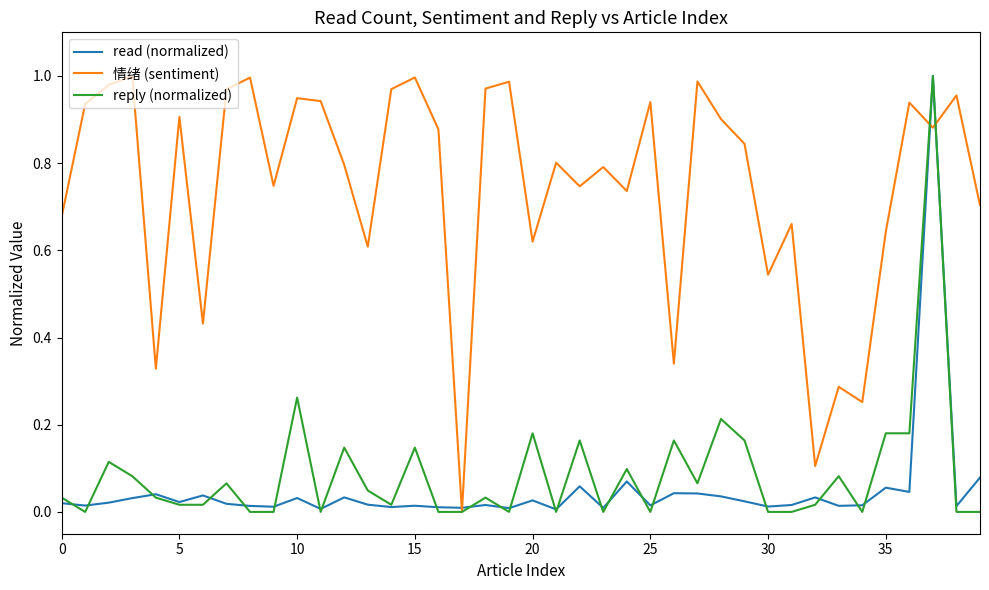

Which series has the largest total across all categories?

情绪 (sentiment)